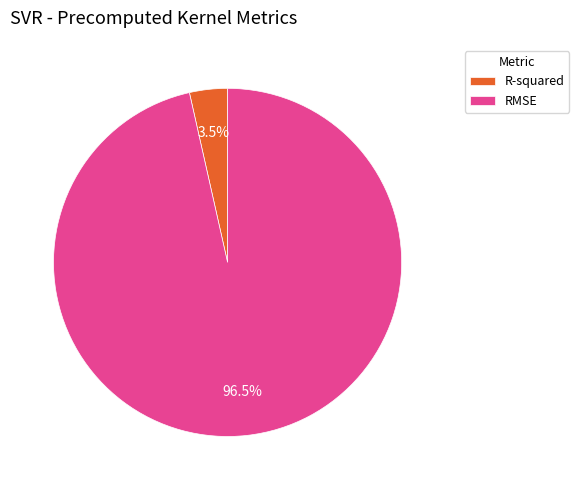

Combined, what portion of the pie is RMSE and R-squared?

100.0%